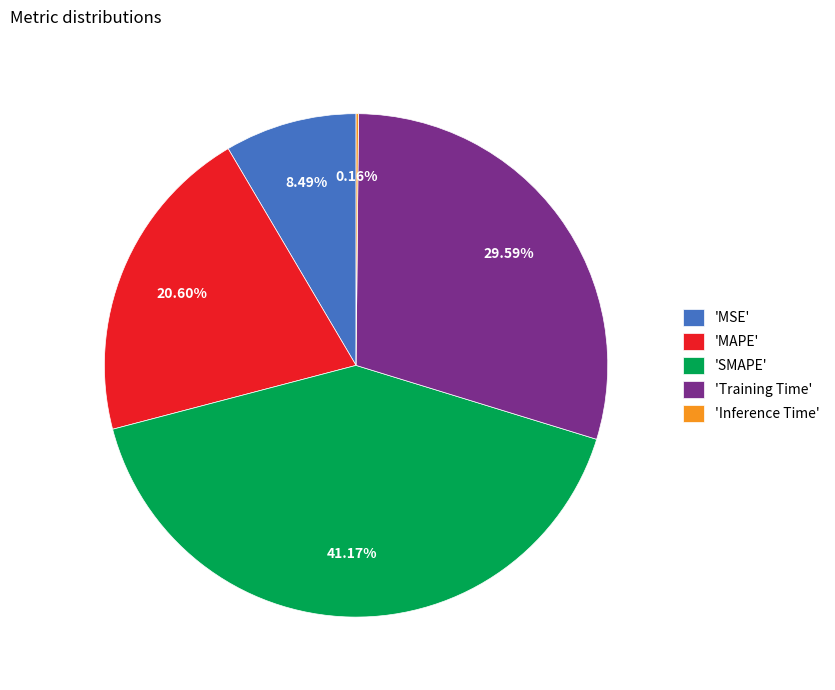

Is there any slice that represents more than half of the pie?

No